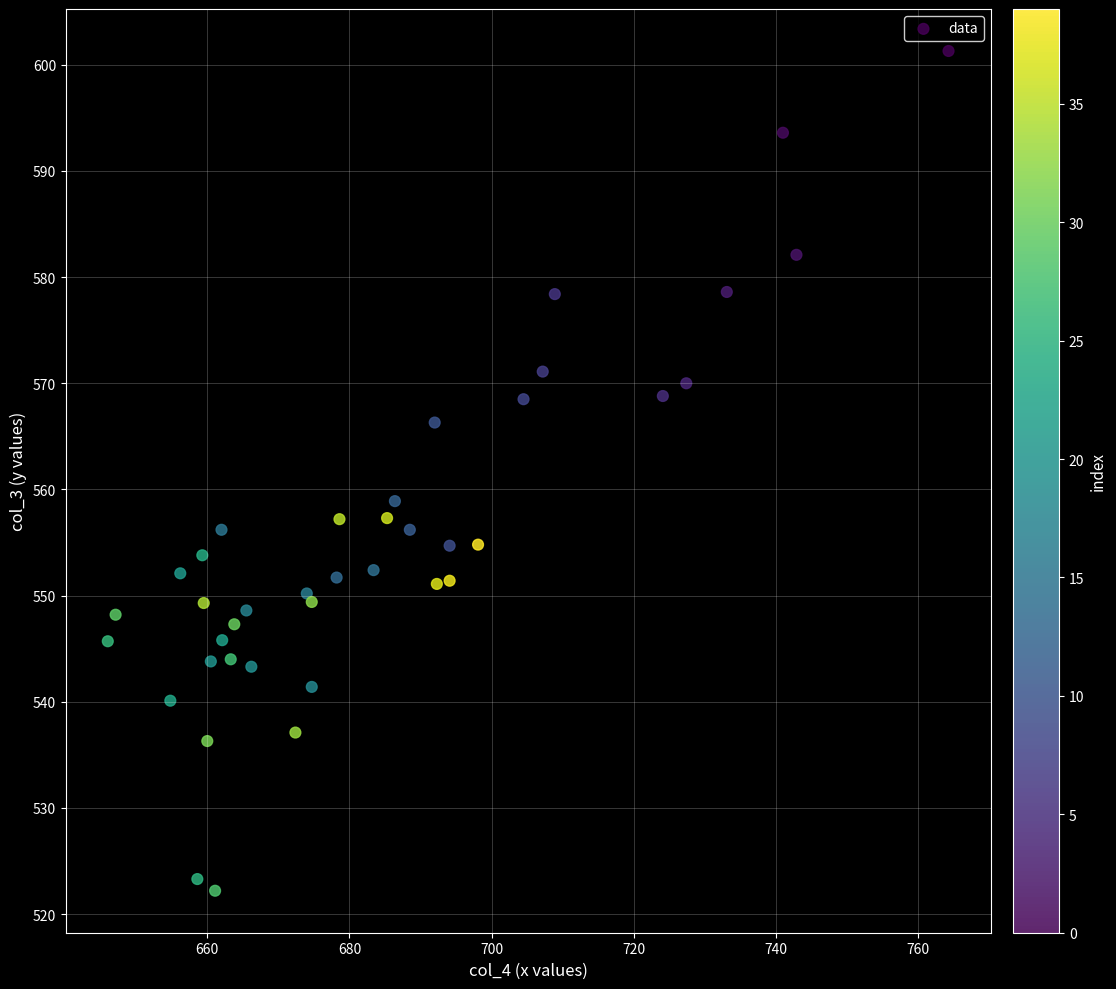

What Y value in the scatter plot is closest to 561?

558.9